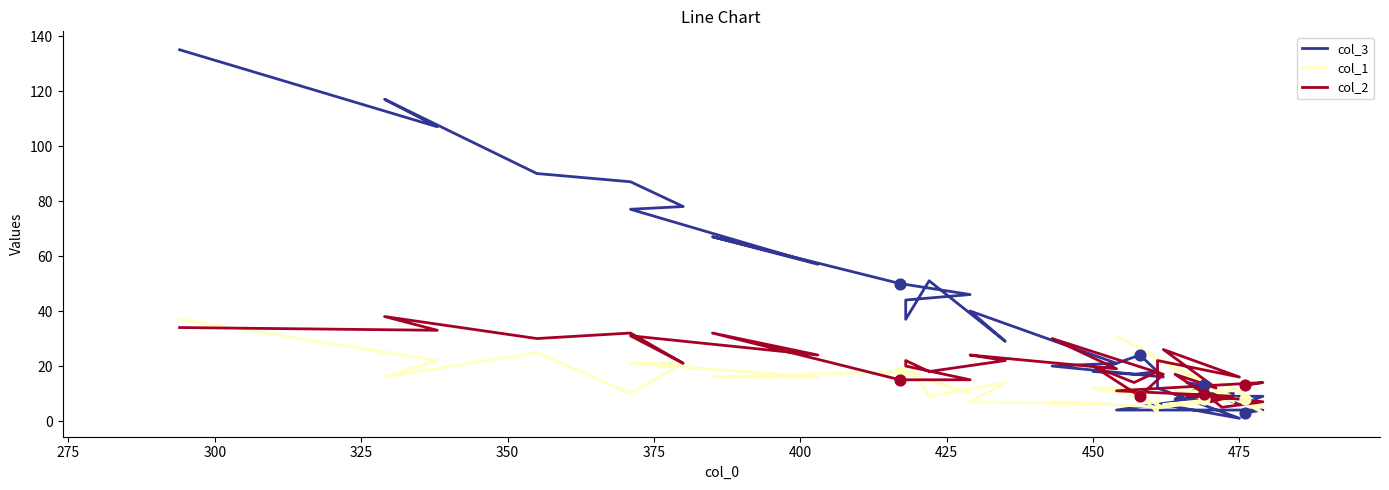

Which series has the largest total across all categories?

col_3